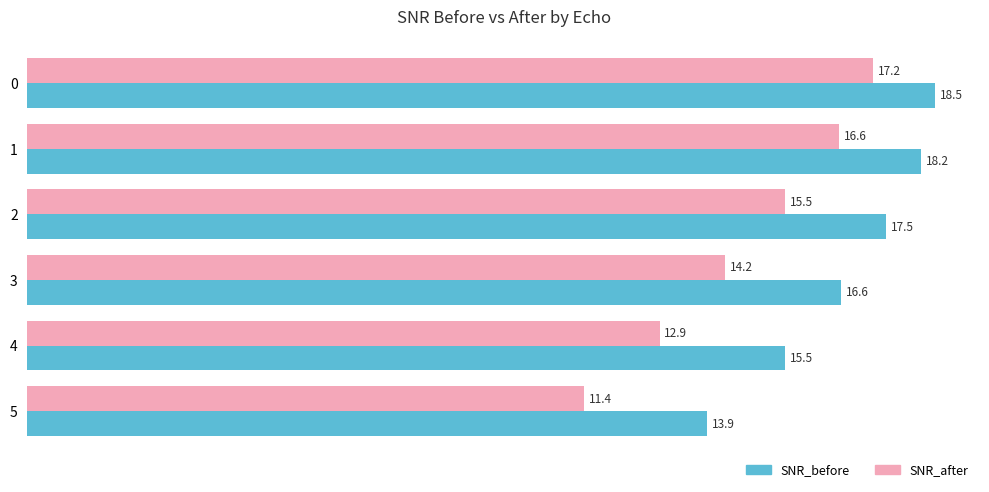

The SNR_after series shows 17.2 at 0. True or false?

True